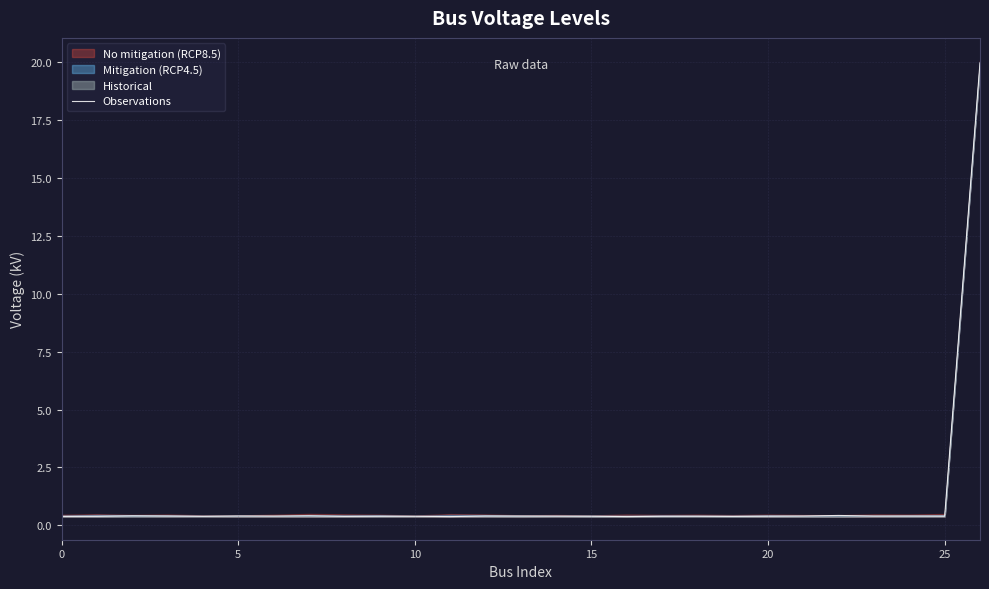

Reading right to left, transcribe all the data shown in this chart.

20.0	0.4	0.4	0.4	0.4	0.4	0.4	0.4	0.4	0.4	0.4	0.4	0.4	0.4	0.4	0.4	0.4	0.4	0.4	0.4	0.4	0.4	0.4	0.4	0.4	0.4	0.4